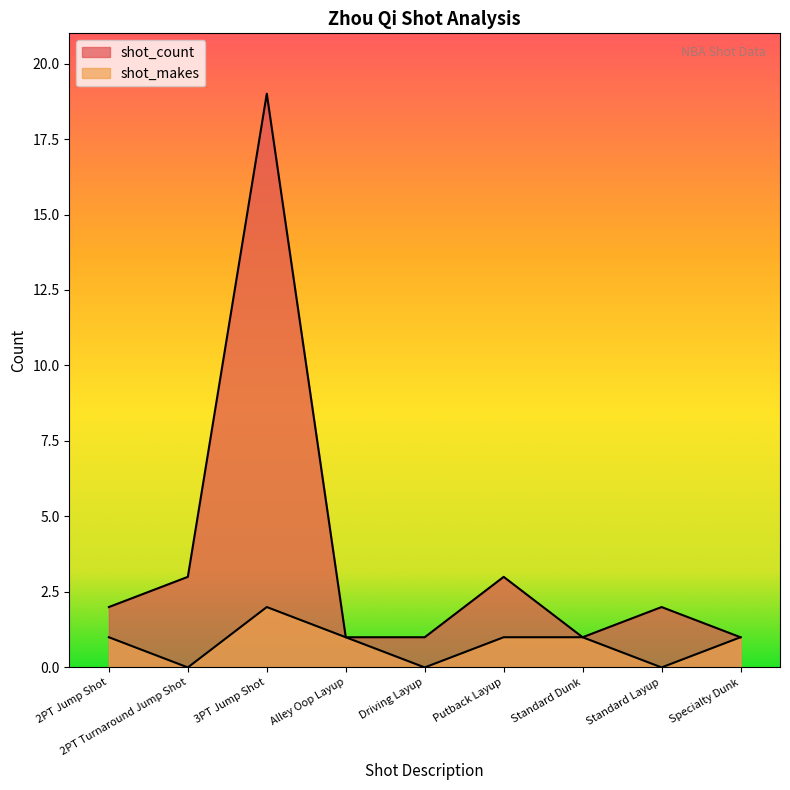

What is the maximum value for shot_makes?

2